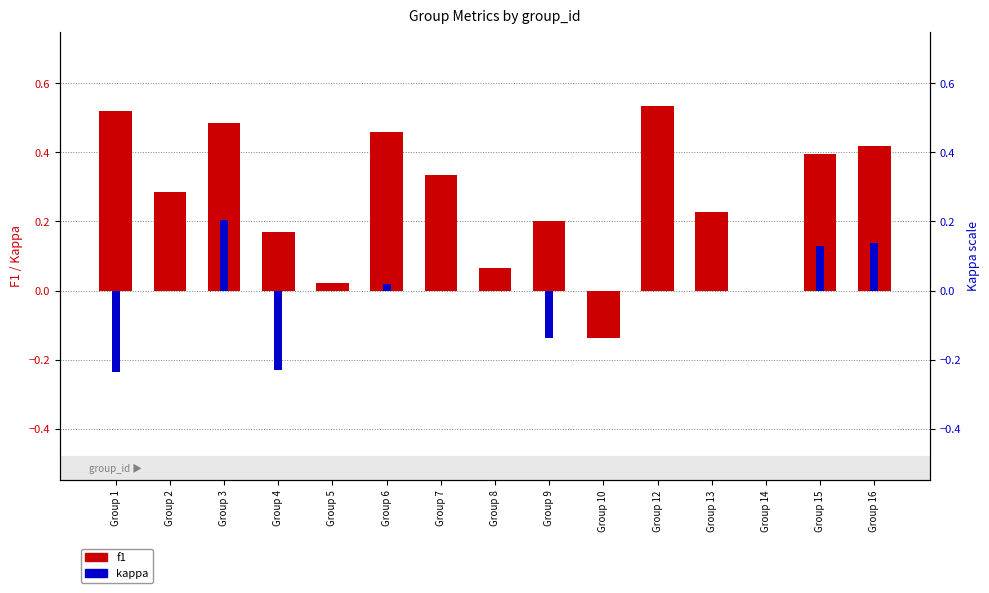

True or false: f1 has a value of 0.3 at Group 7.

True